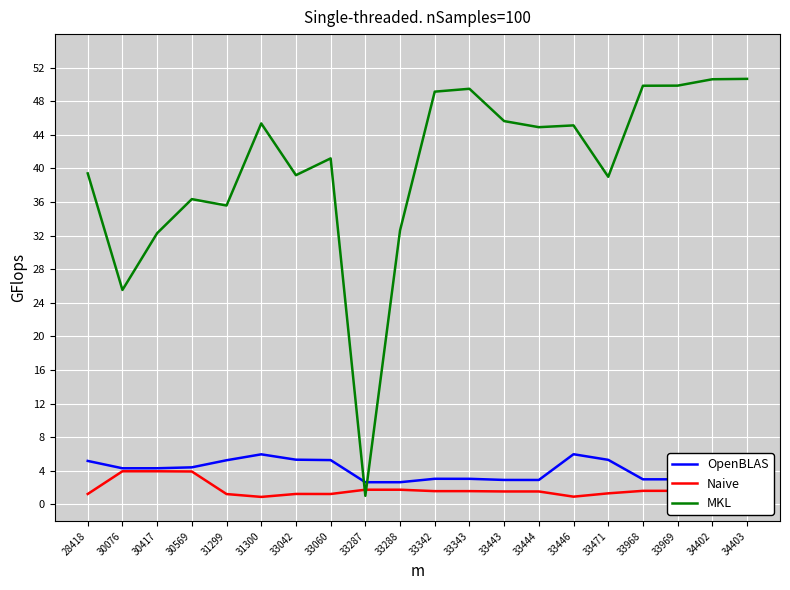

Between 31299 and 33444, which series saw the biggest shift?

MKL